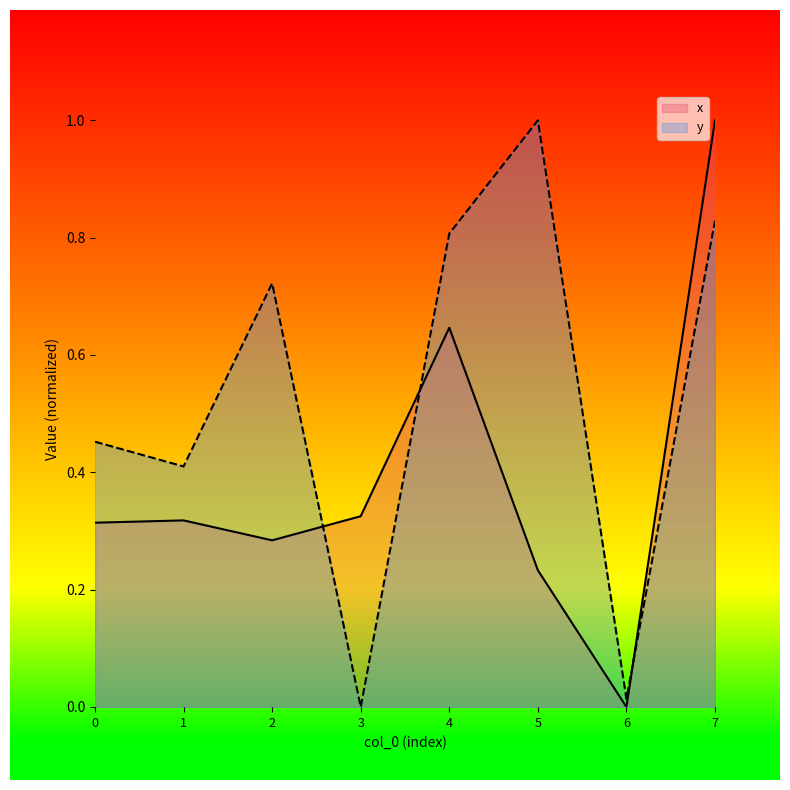

Between 2 and 1, which is larger?

1